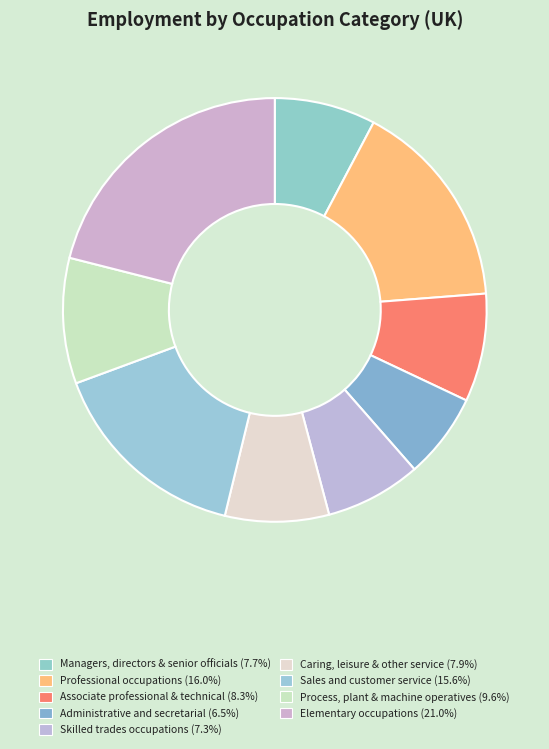

Count the number of slices in the pie.

9